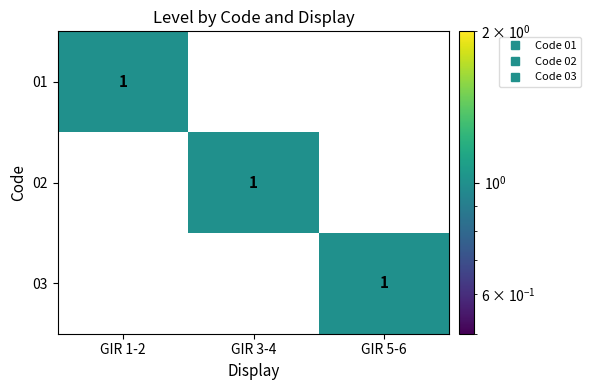

Is it true that 01 equals 0 at GIR 5-6?

True